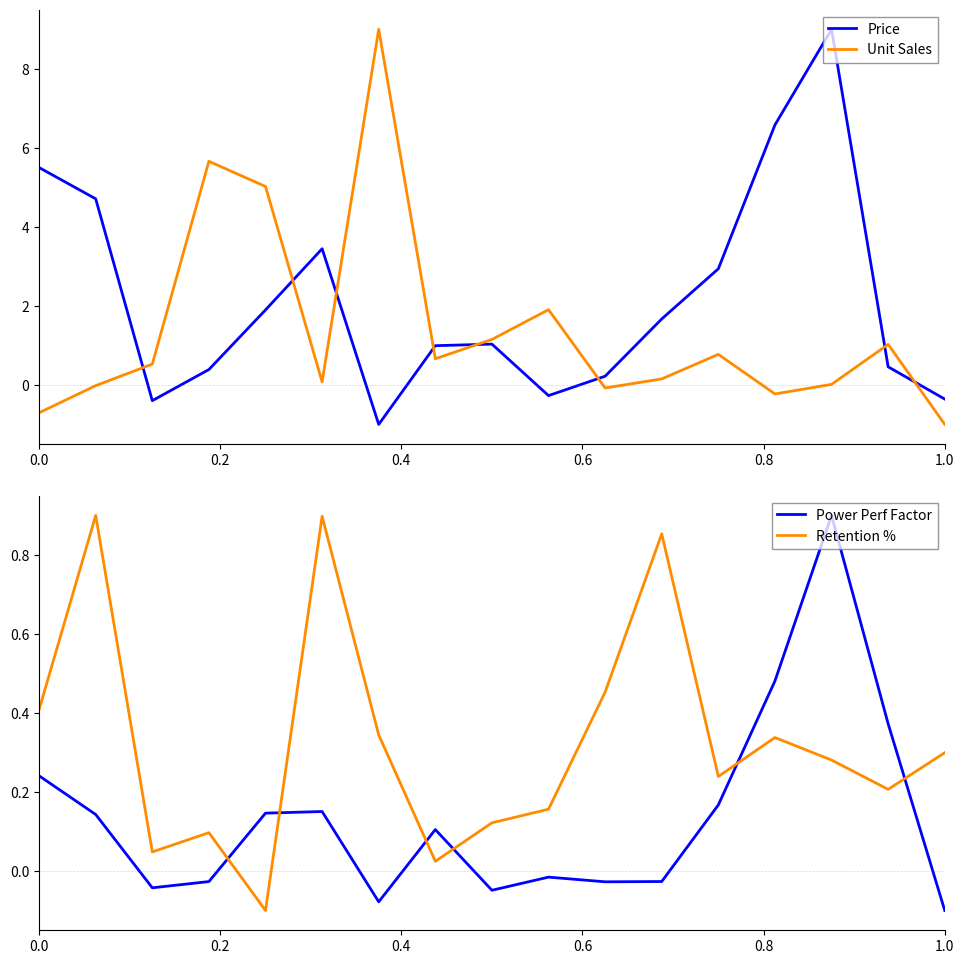

True or false: Price and Unit Sales intersect in this chart.

True